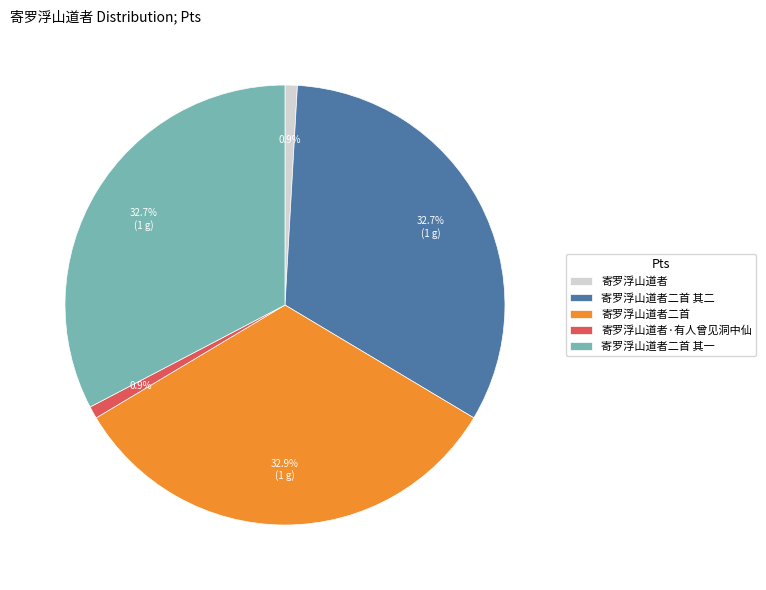

To the nearest percent, what is the difference between the largest and smallest slice percentages?

32%